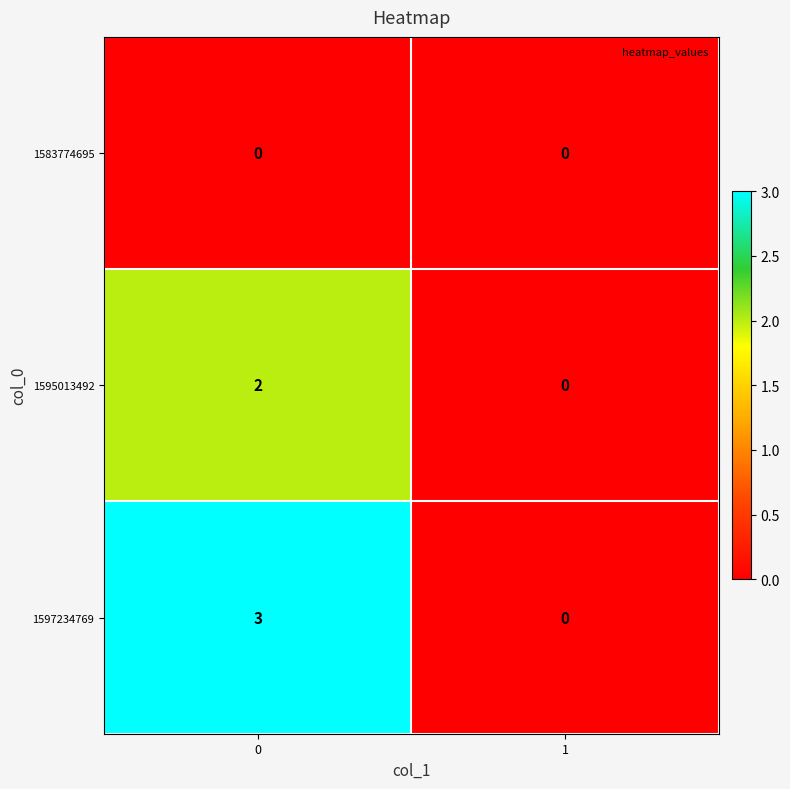

Reading left to right, list all the values displayed in this chart.

1583774695: 0	0
1595013492: 2	0
1597234769: 3	0